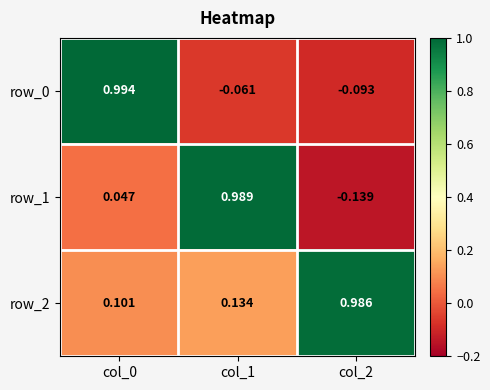

Is the value of row_0 at col_0 greater than the value of row_1 at col_1?

Yes